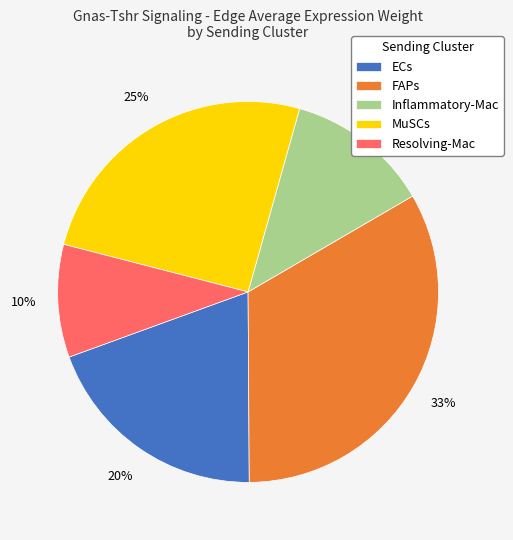

To the nearest percent, what portion does Resolving-Mac represent?

10%